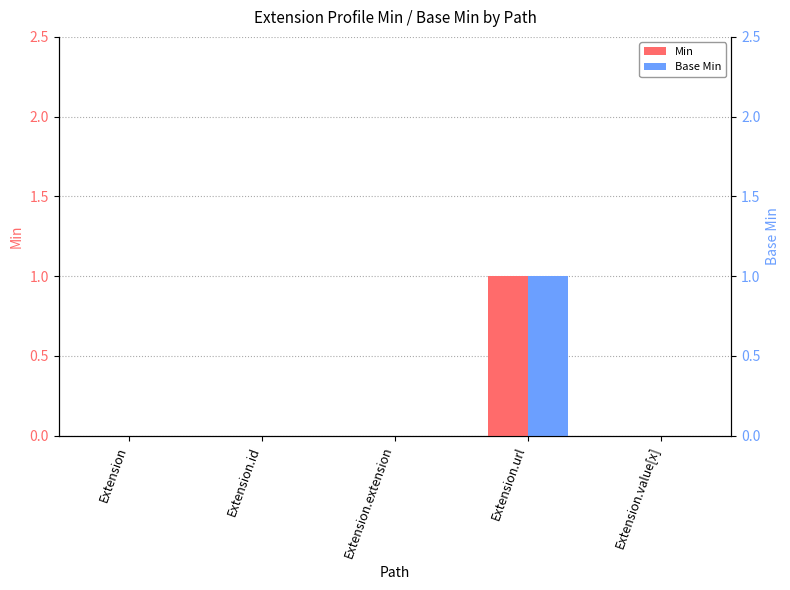

What position from the left is Extension?

1